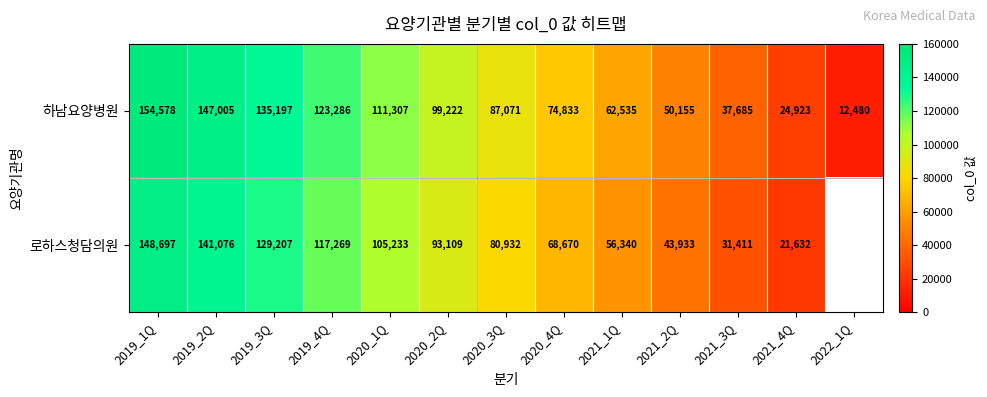

Count the number of categories in the chart.

13